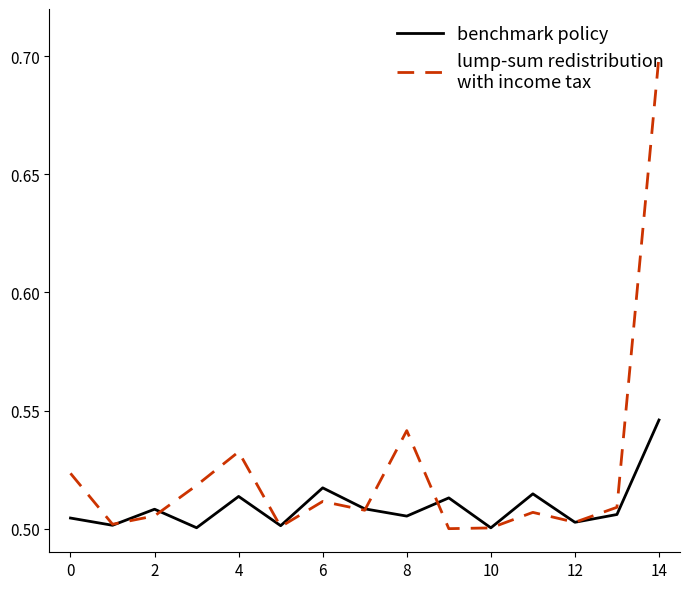

What is the maximum value shown in the chart?

0.7